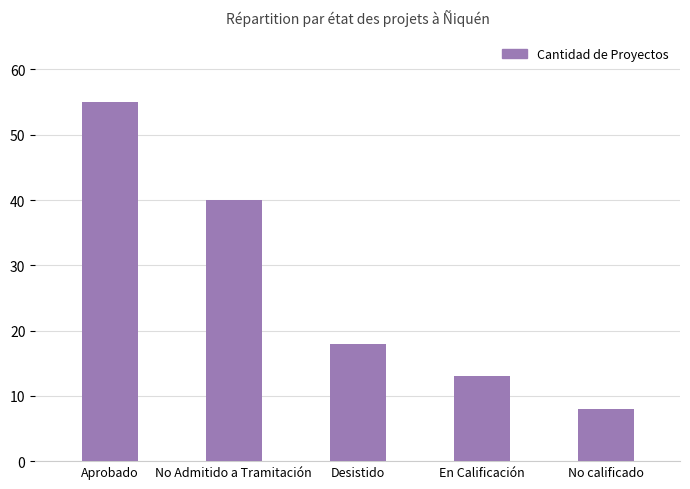

What position from the left is No Admitido a Tramitación?

2